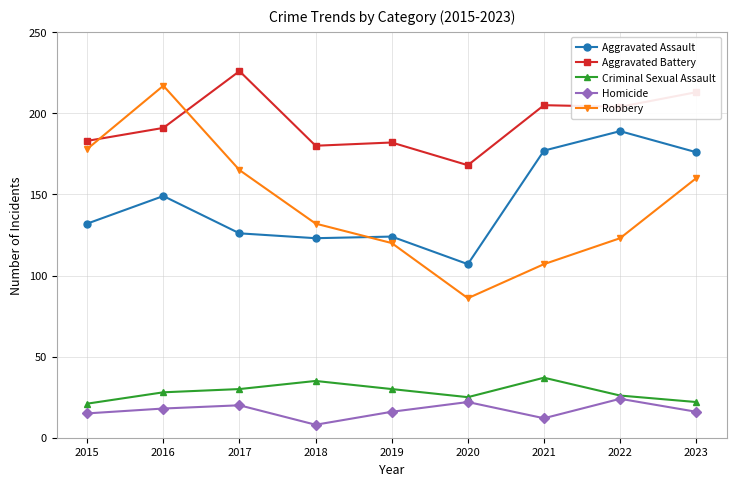

What are all the series names shown in the legend?

Aggravated Assault, Aggravated Battery, Criminal Sexual Assault, Homicide, Robbery